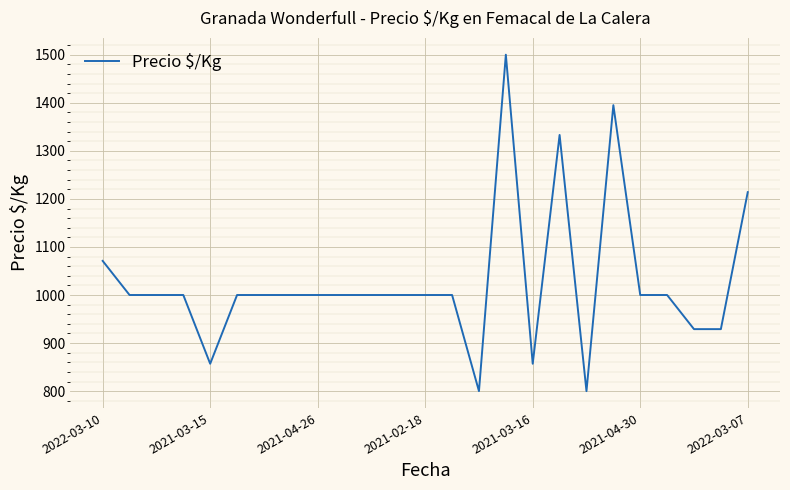

What is the smallest value displayed?

800